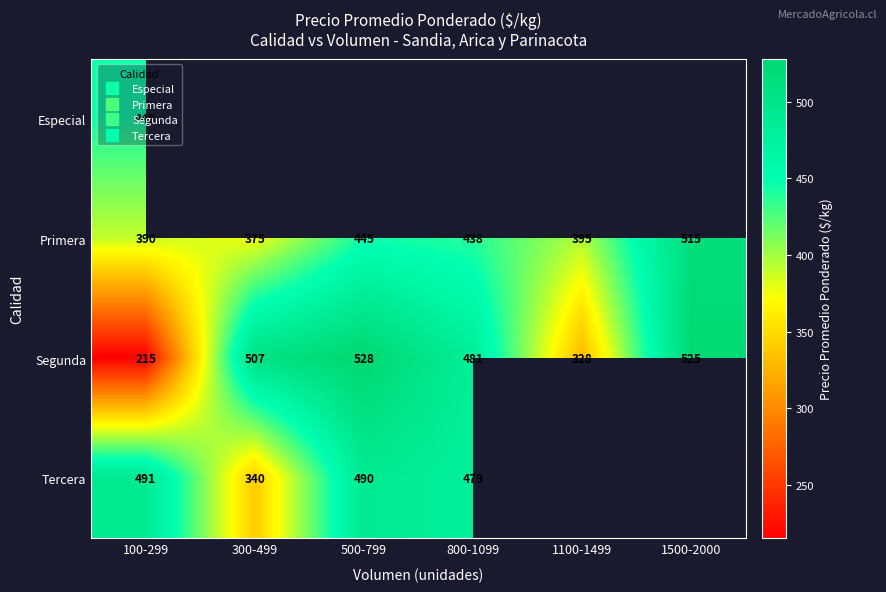

How many series are shown in this chart?

4